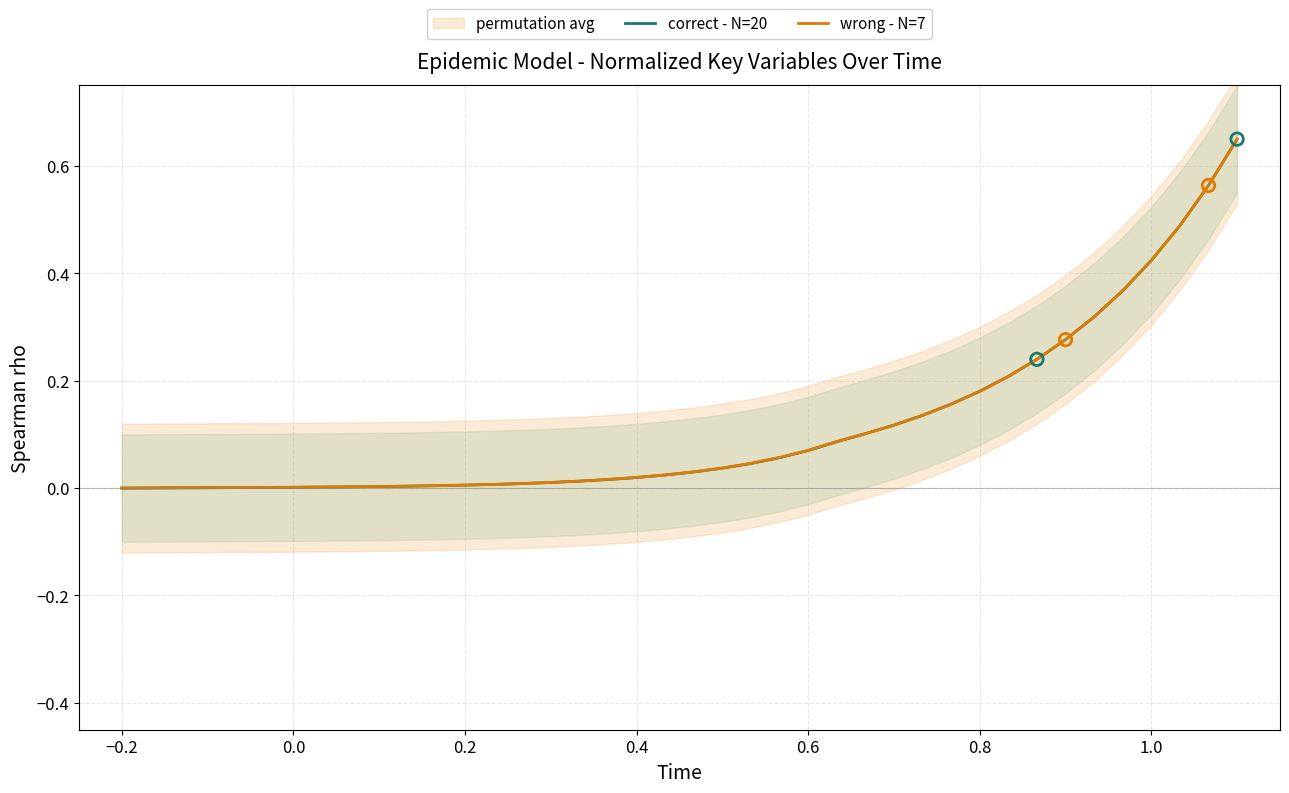

Which series has the largest Y range (max minus min)?

correct - N=20